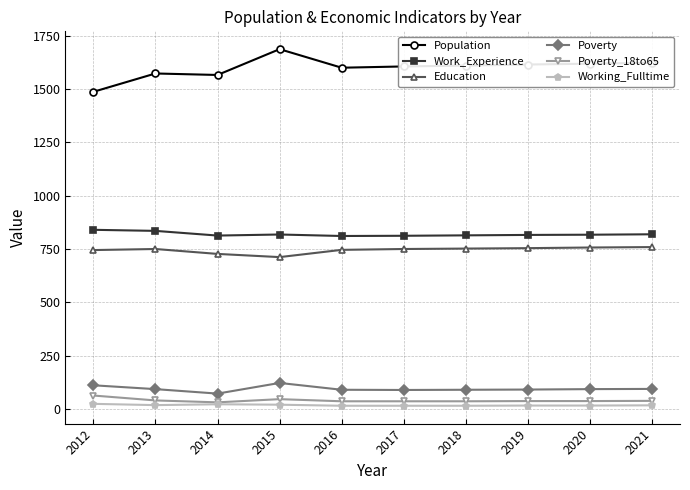

What is the total value across all series at 2018?

3317